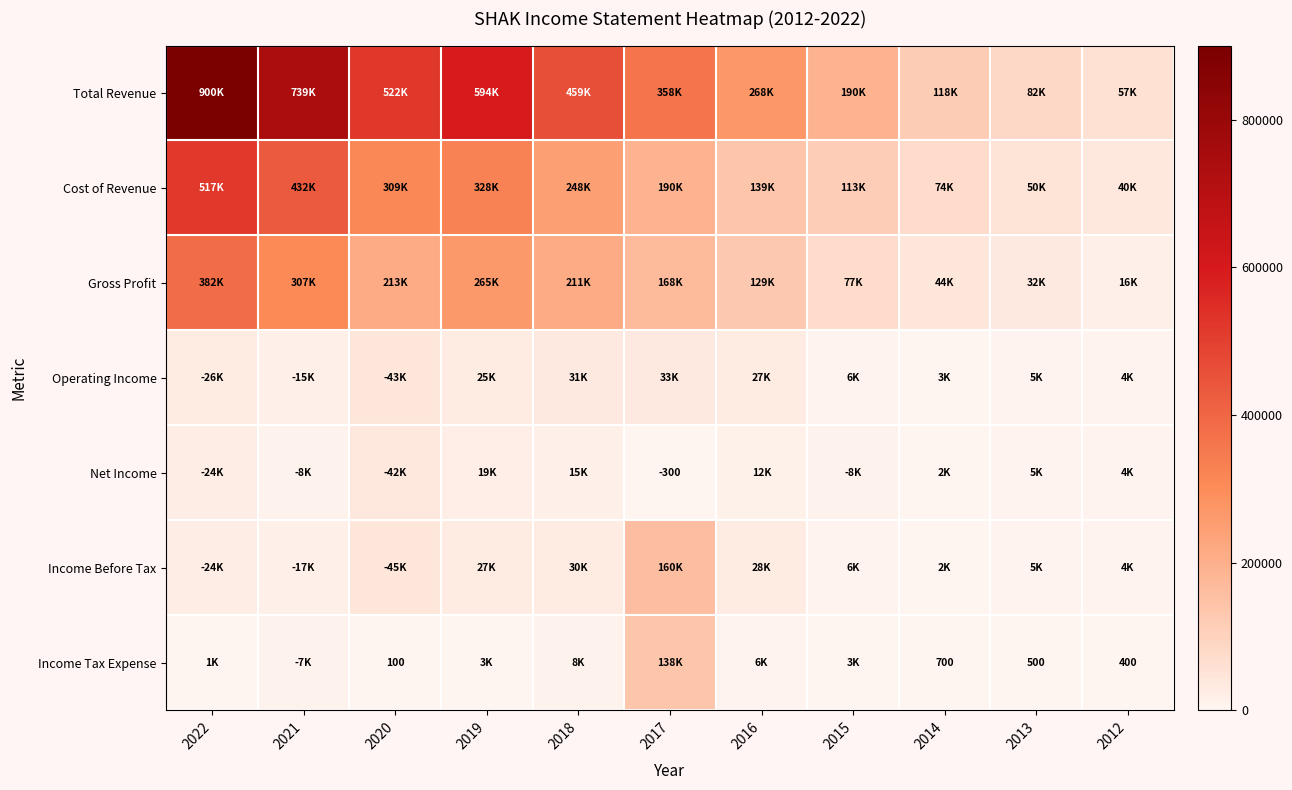

The Income Tax Expense series shows 100 at 2020. True or false?

True